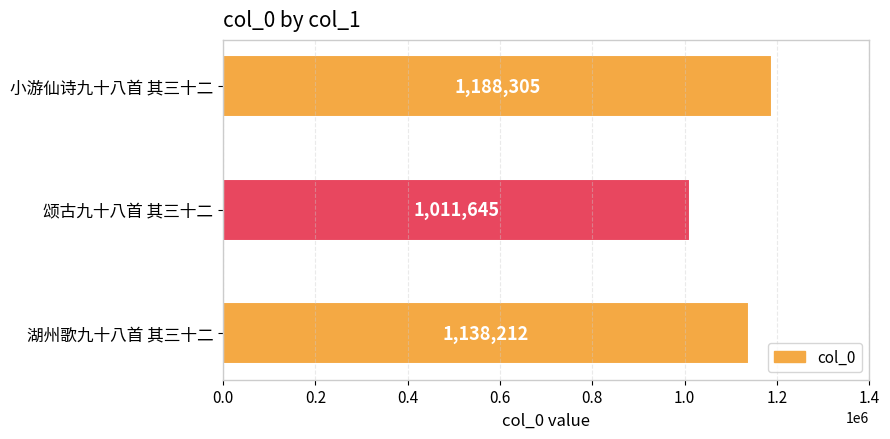

What is the label of the 2nd bar from the top?

颂古九十八首 其三十二